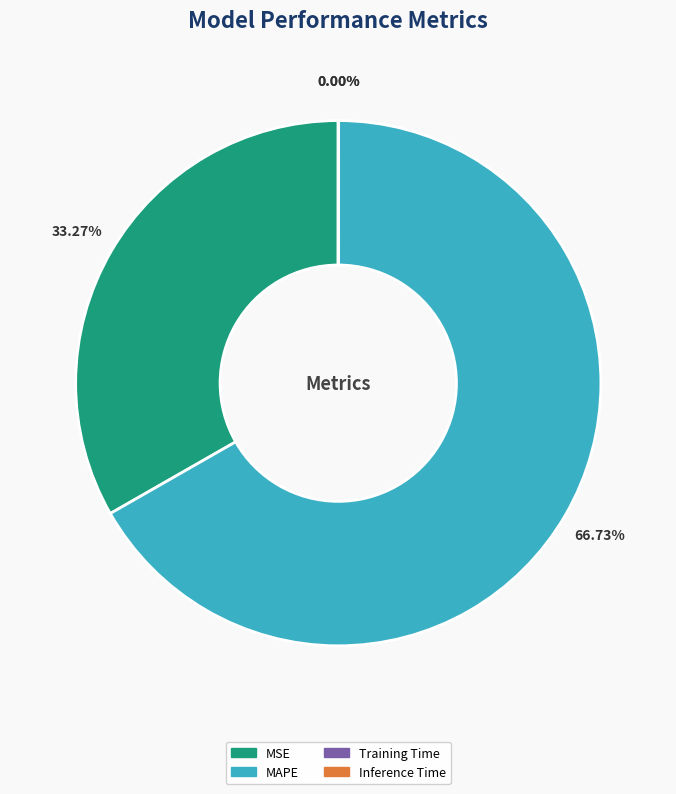

What is the majority slice?

MAPE